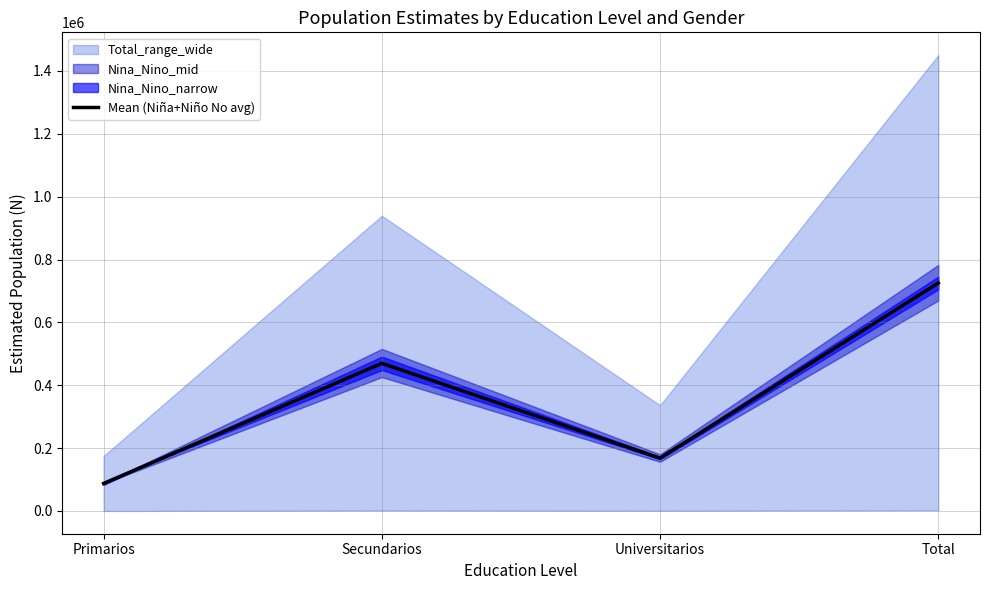

What is the sum of all values?

1450375